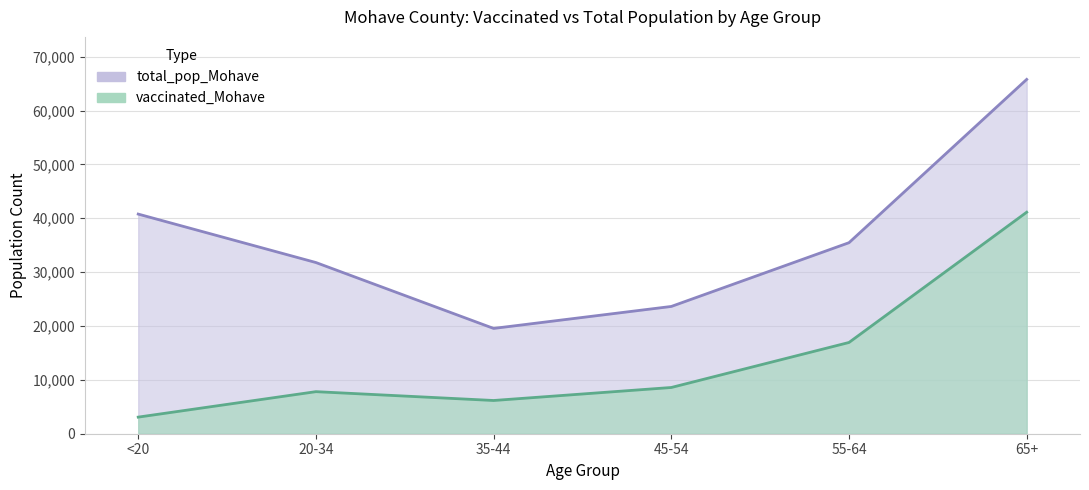

Which series has the widest spread of values?

total_pop_Mohave